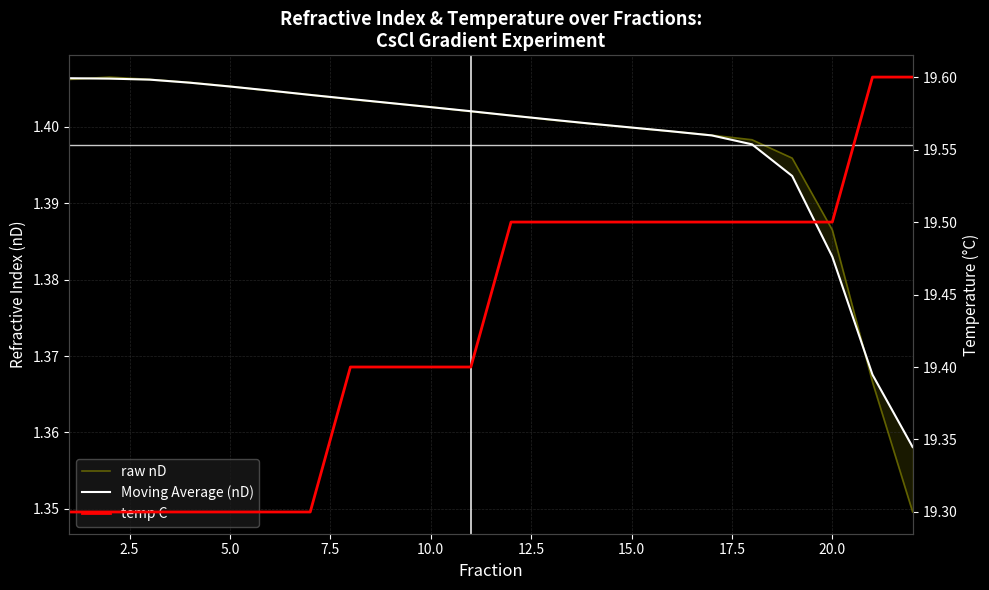

In raw nD, how many points are higher than both neighbors (excluding endpoints)?

1